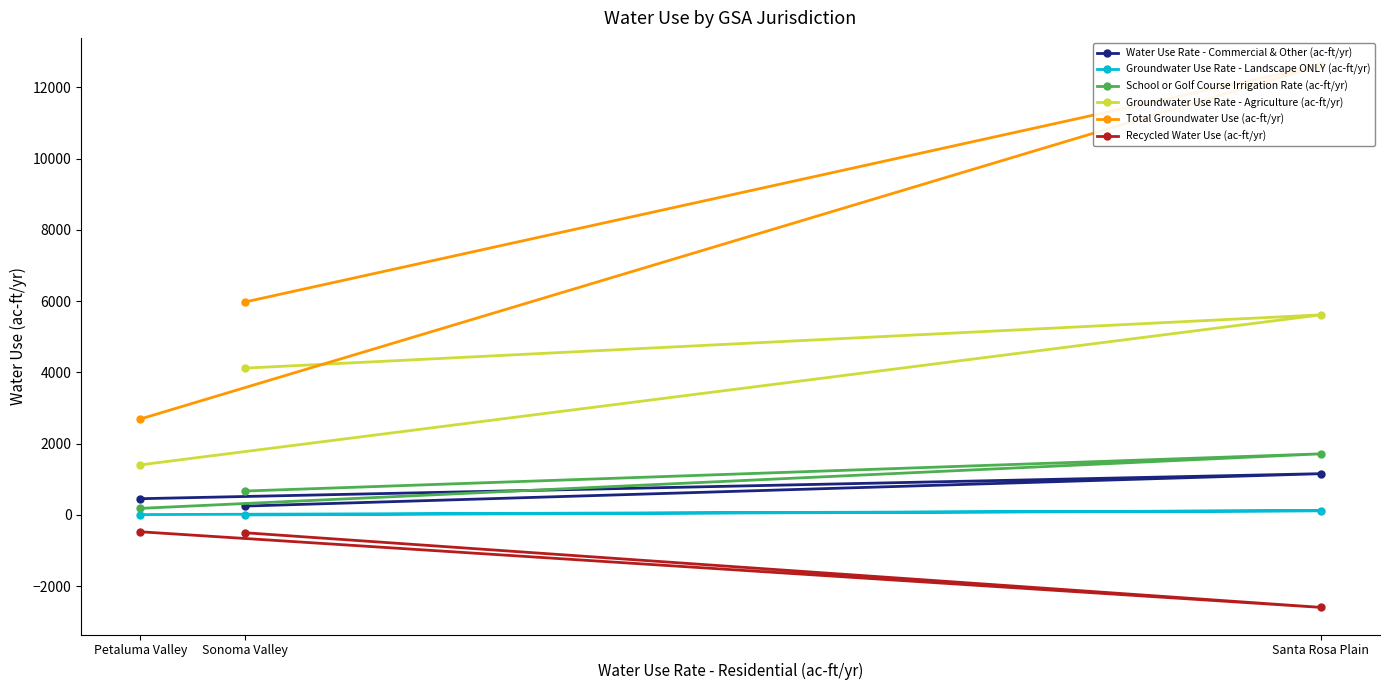

Which category has the highest value across all series?

Santa Rosa Plain